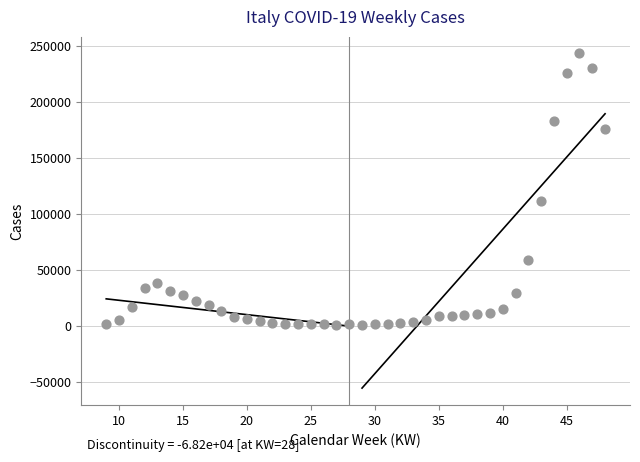

What Y value in the scatter plot is closest to 122363?

111541